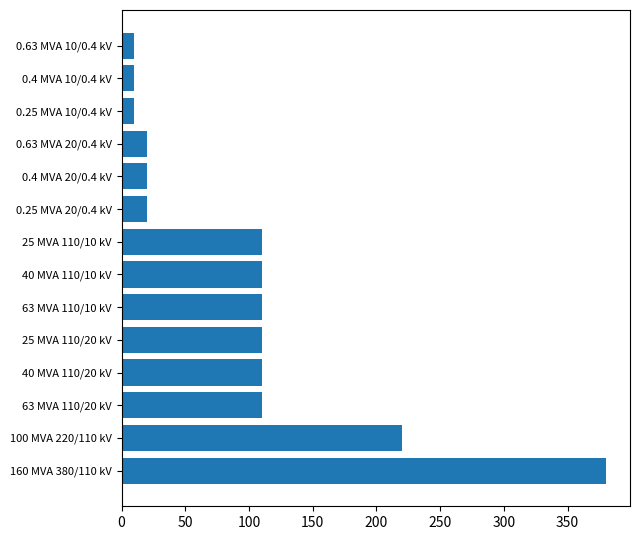

Are the bars grouped side by side (vs. stacked)?

No